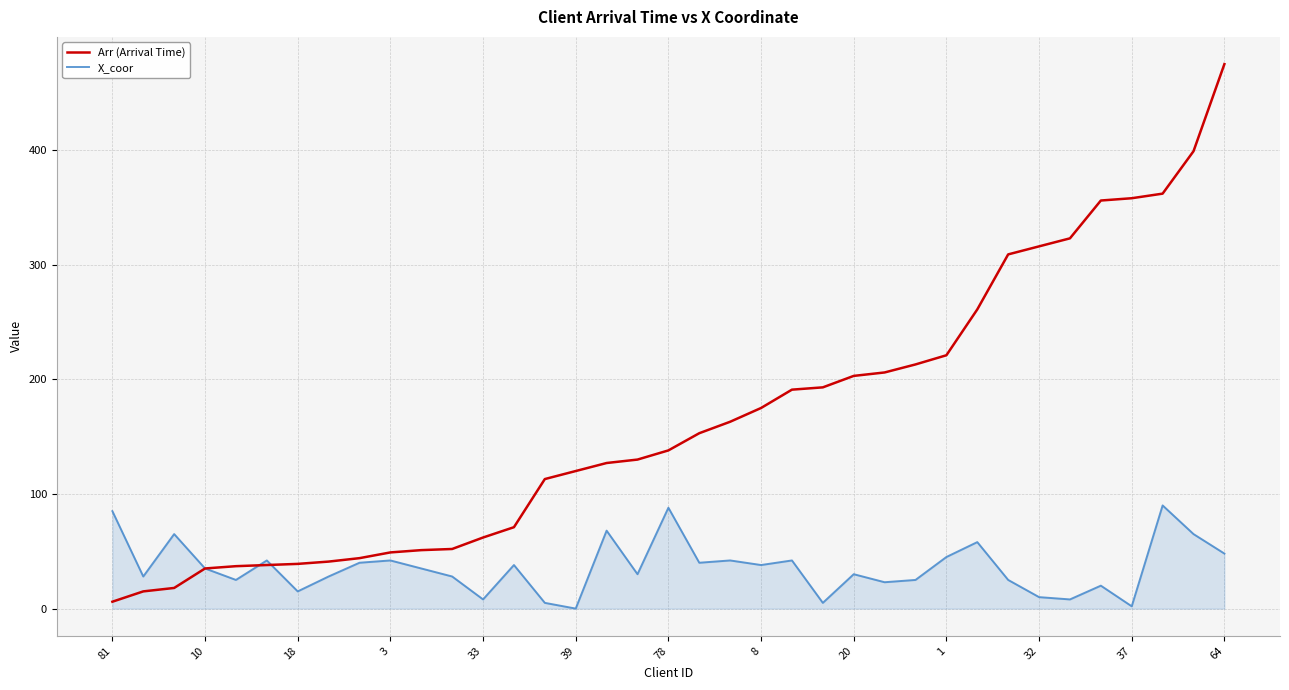

What is the greatest value displayed?

475